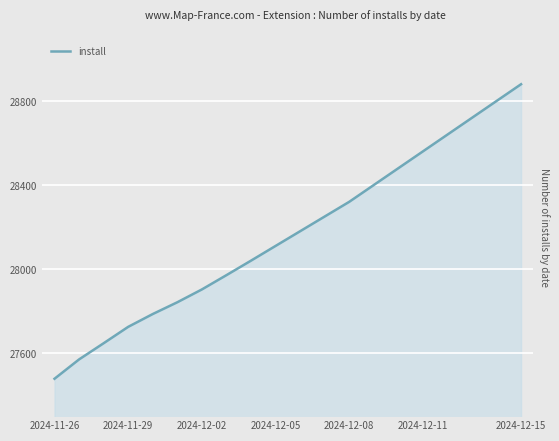

Reading left to right, extract all data points from this chart.

27478	27570	27647	27725	27786	27842	27903	27971	28040	28110	28180	28250	28320	28400	28480	28560	28640	28720	28800	28880